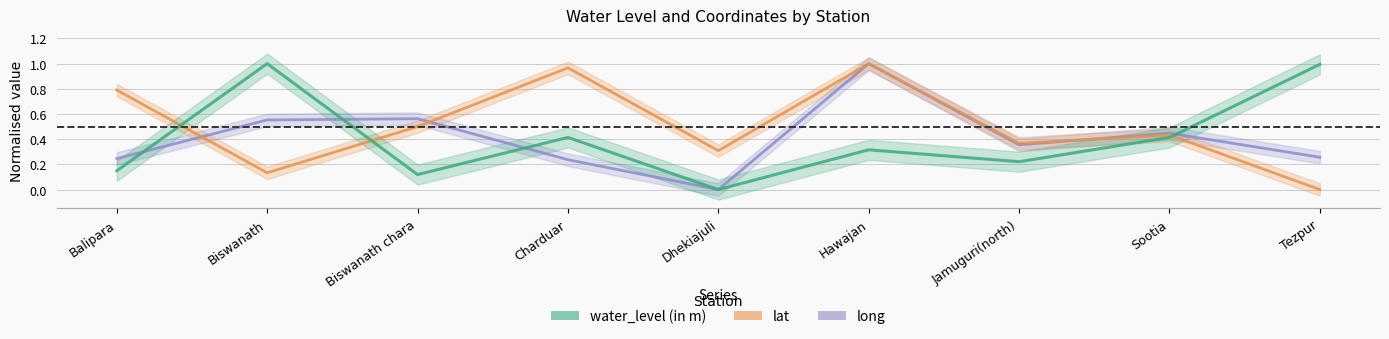

Does the chart display data point markers on the line(s)?

No